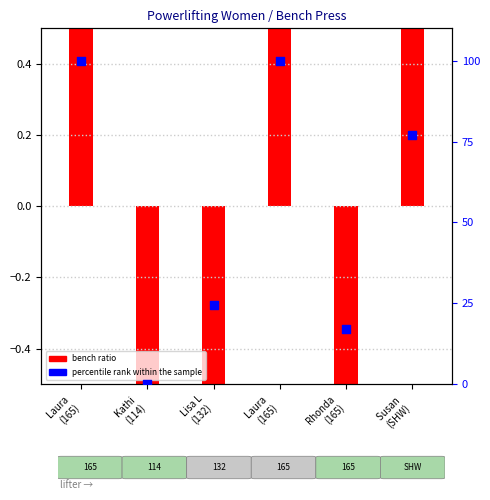

Which has a higher value, Laura 
(165) or Kathi 
(114)?

Laura 
(165)